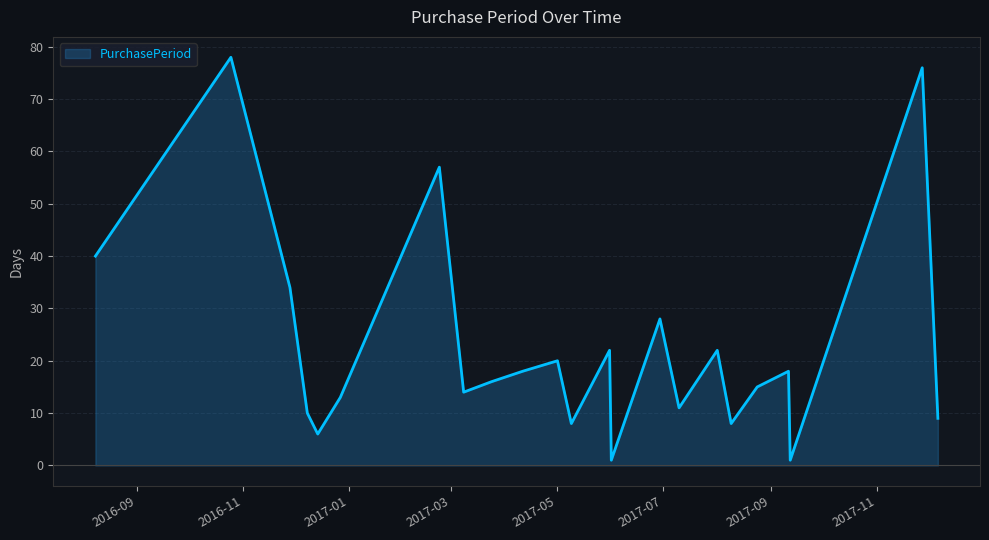

Reading right to left, transcribe all the data shown in this chart.

9	76	1	18	15	8	22	11	28	1	22	8	20	18	16	14	57	13	6	10	34	78	40